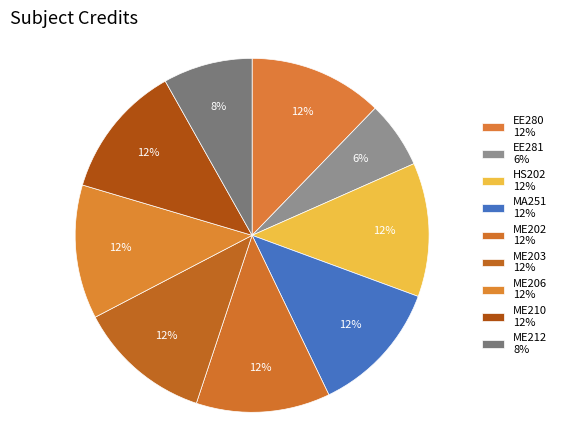

To the nearest percent, what is the combined percentage of MA251 and ME203?

24%